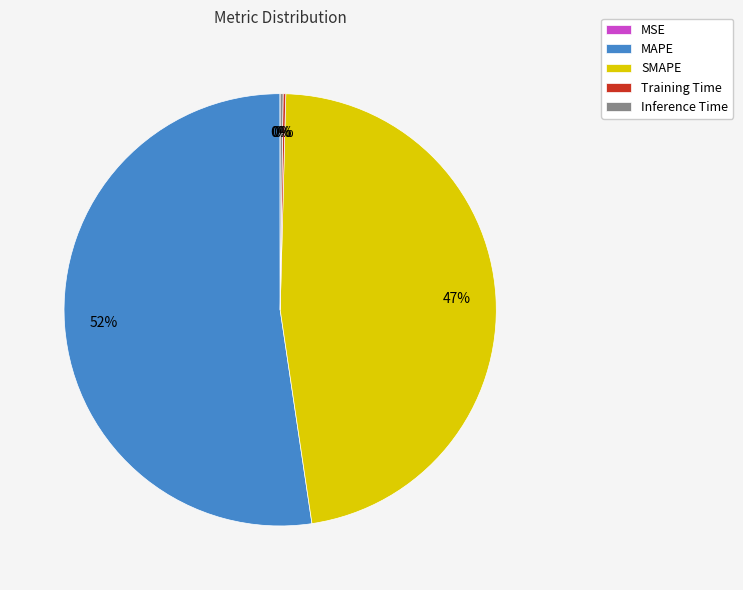

To the nearest percent, what is the average slice percentage?

20%